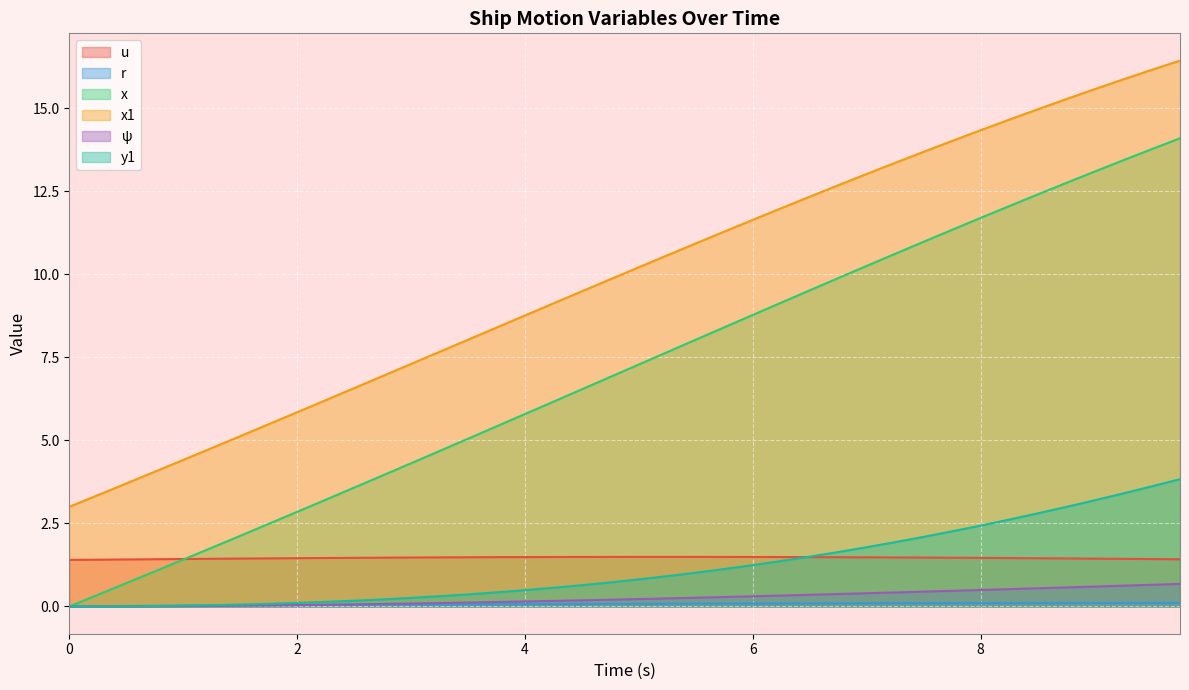

True or false: psi and x1 intersect in this chart.

False